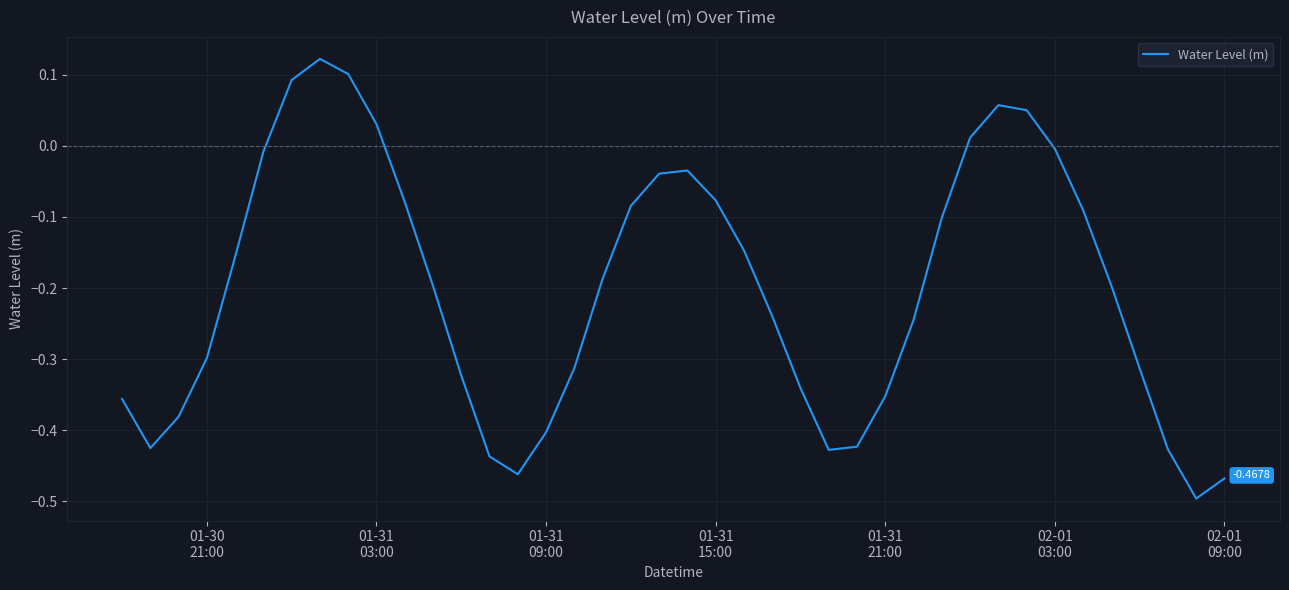

What is the difference between the maximum and minimum values?

0.6